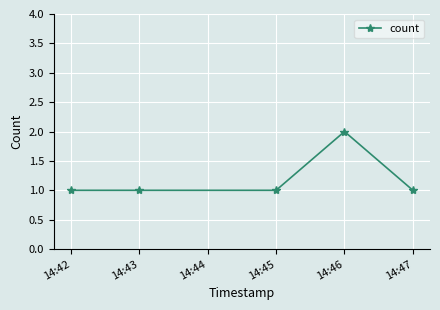

The chart shows a value of 1 at 14:42. True or false?

True